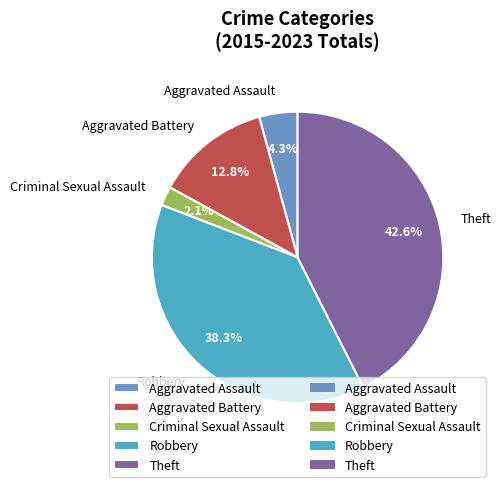

True or false: Criminal Sexual Assault accounts for 2% of the total.

True